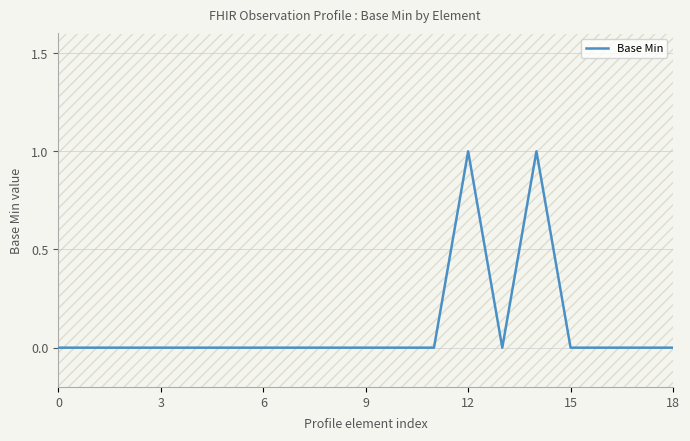

What is the greatest value displayed?

1